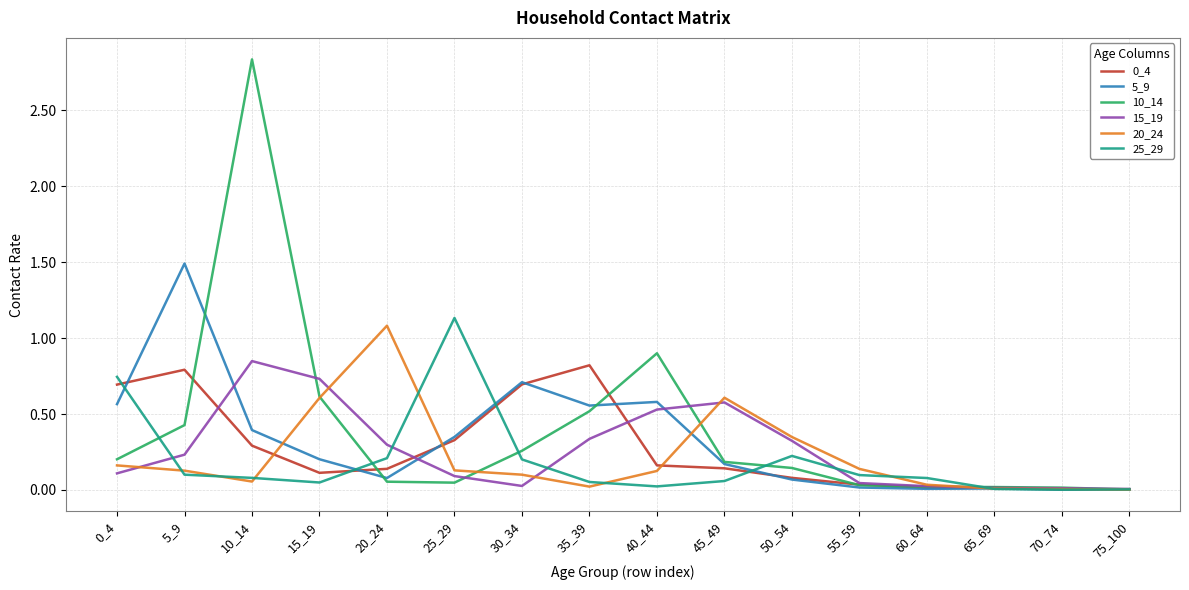

Does the chart have visible grid lines?

Yes